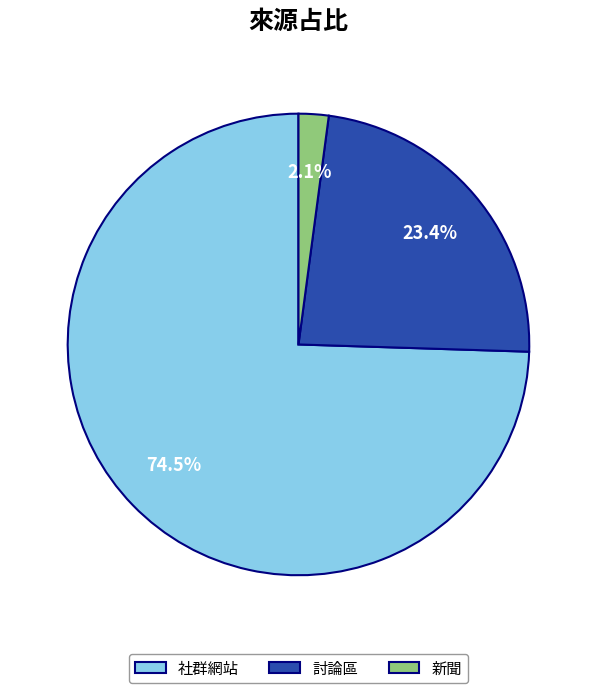

How much of the chart is everything except 新聞?

97.9%